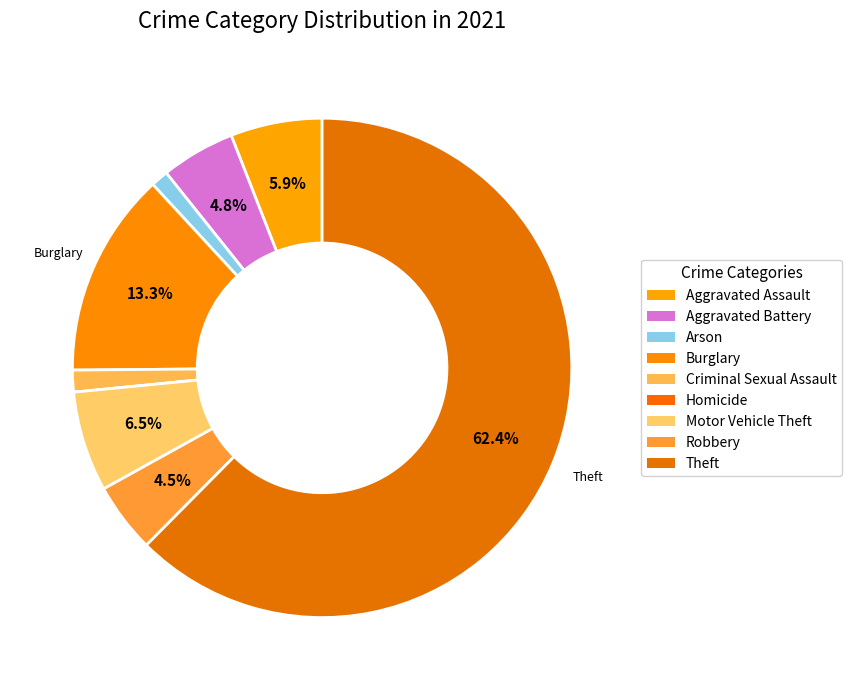

Combined, what portion of the pie is Aggravated Assault and Motor Vehicle Theft?

12.4%